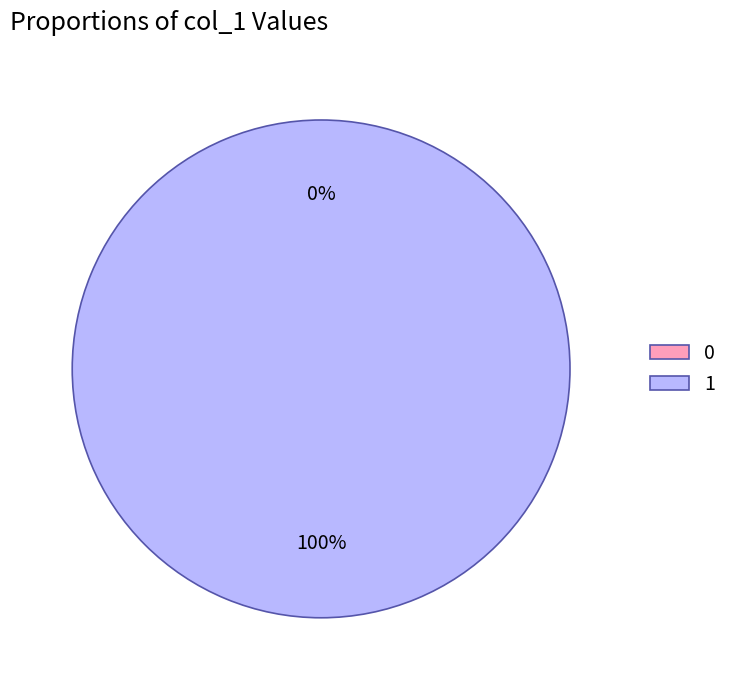

What is the change in value from 0 to 1?

+1